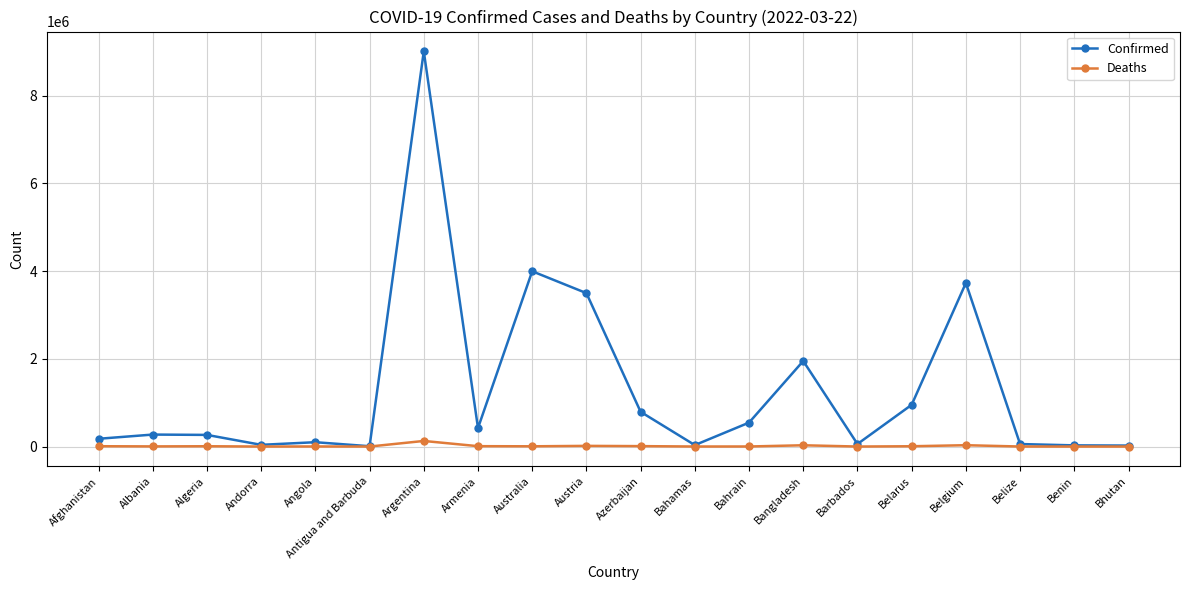

Which category has the highest value in the Confirmed series?

Argentina